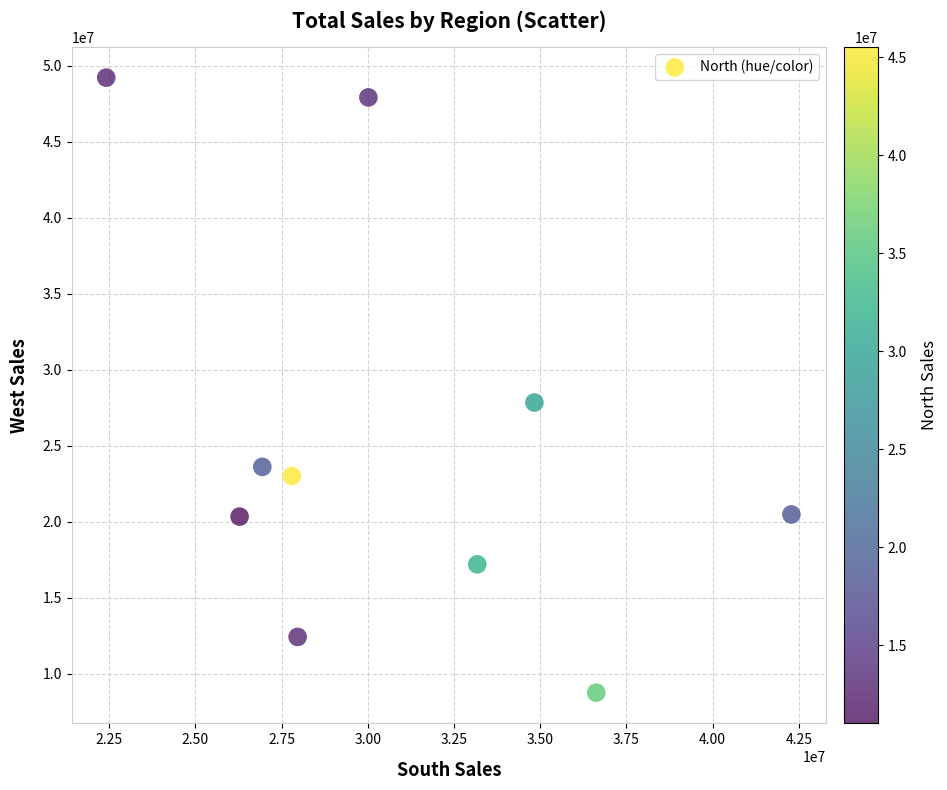

What Y value in the scatter plot is closest to 28985455?

27840310.2